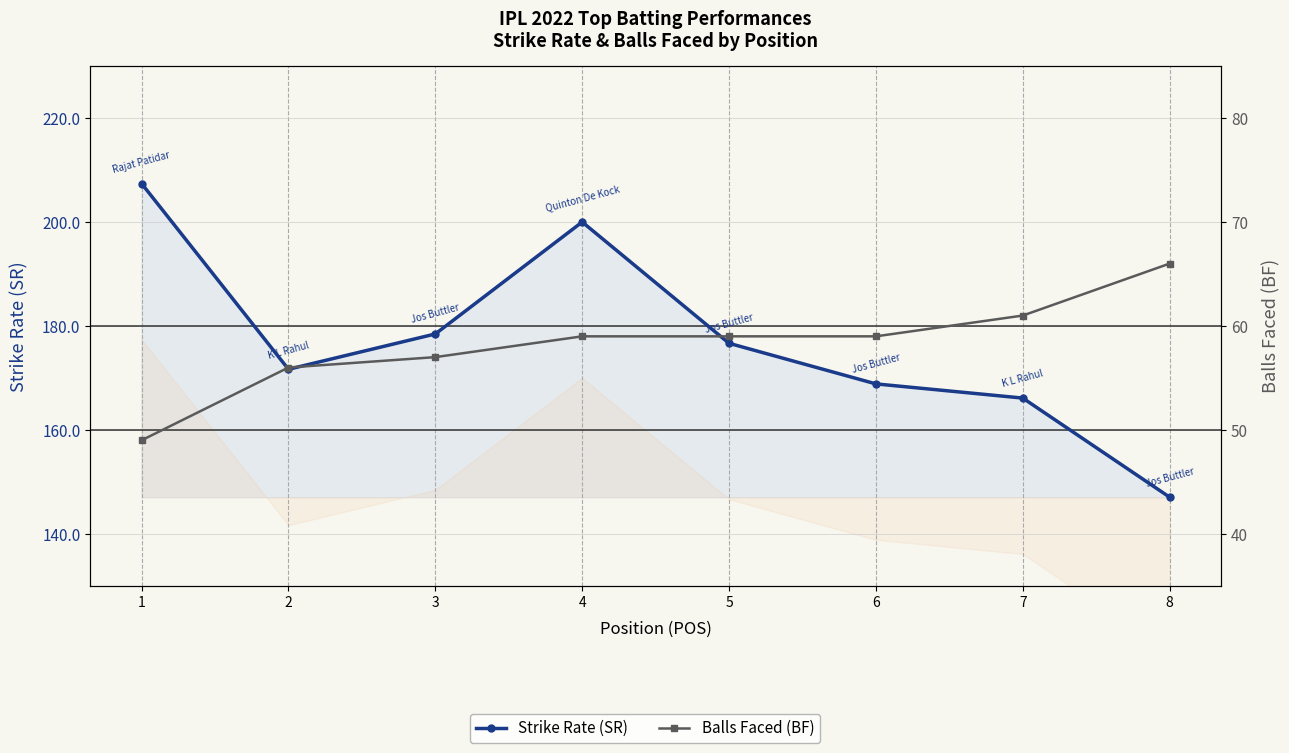

Reading right to left, transcribe all the data shown in this chart.

Strike Rate (SR): 8=147.1	7=166.1	6=168.8	5=176.7	4=200.0	3=178.5	2=171.7	1=207.4
Balls Faced (BF): 8=66.0	7=61.0	6=59.0	5=59.0	4=59.0	3=57.0	2=56.0	1=49.0